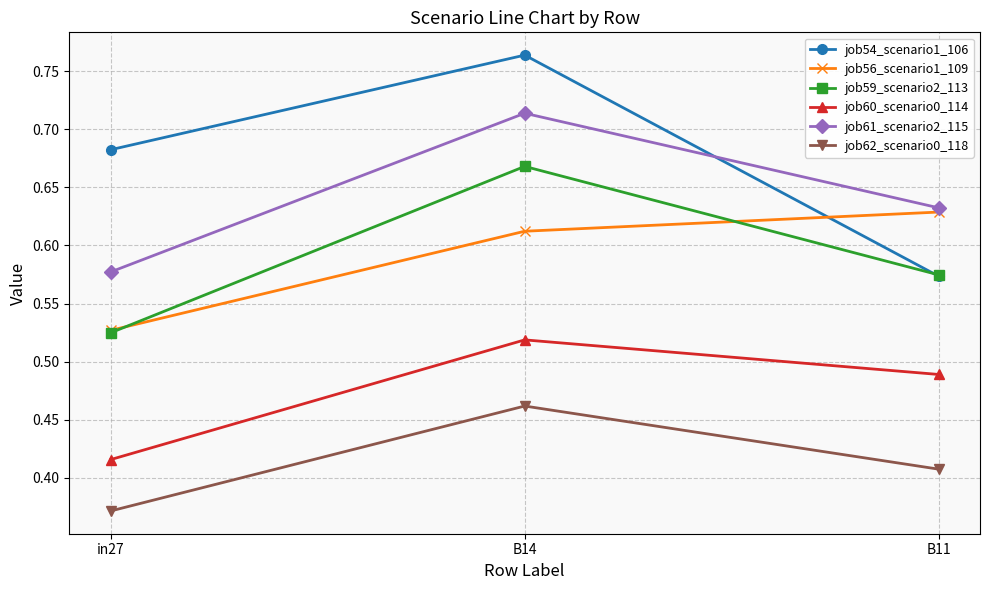

What is the label of the 3rd point from the left?

B11